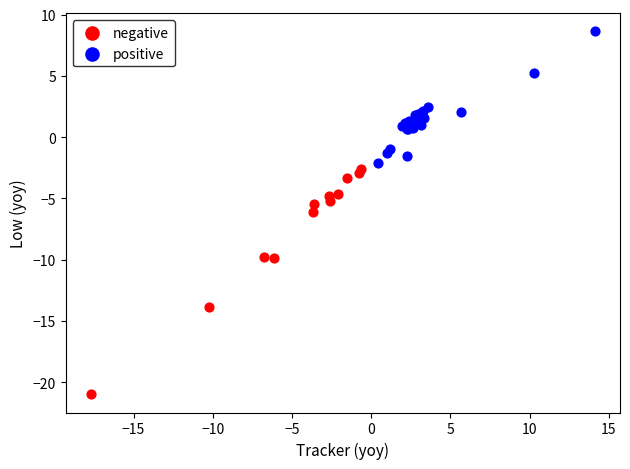

Which series contains the lowest Y value?

negative